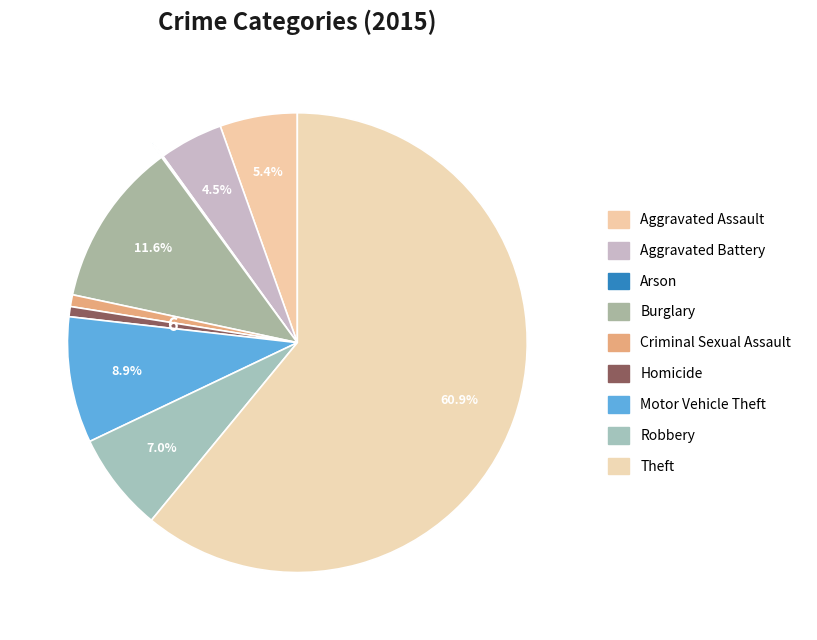

To the nearest percent, what is the combined percentage of Criminal Sexual Assault and Motor Vehicle Theft?

10%